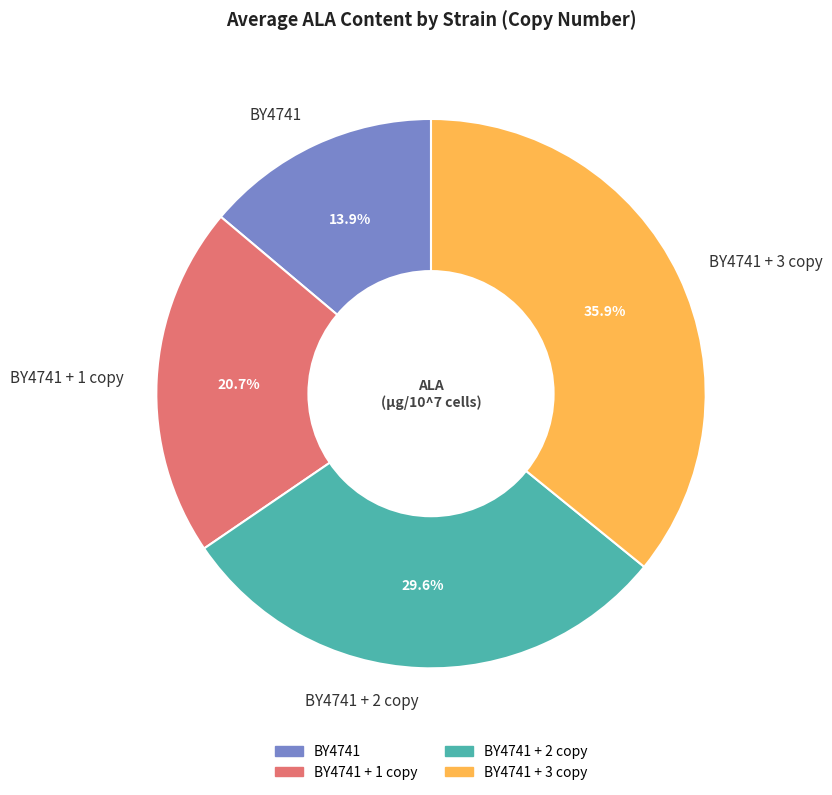

The BY4741 + 1 copy slice represents 21% of the pie. True or false?

True